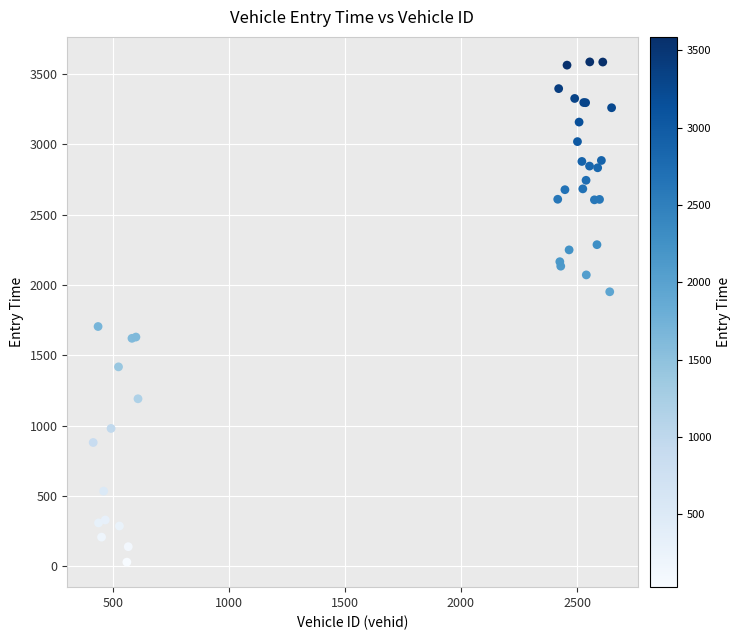

What Y value in the scatter plot is closest to 1808?

1705